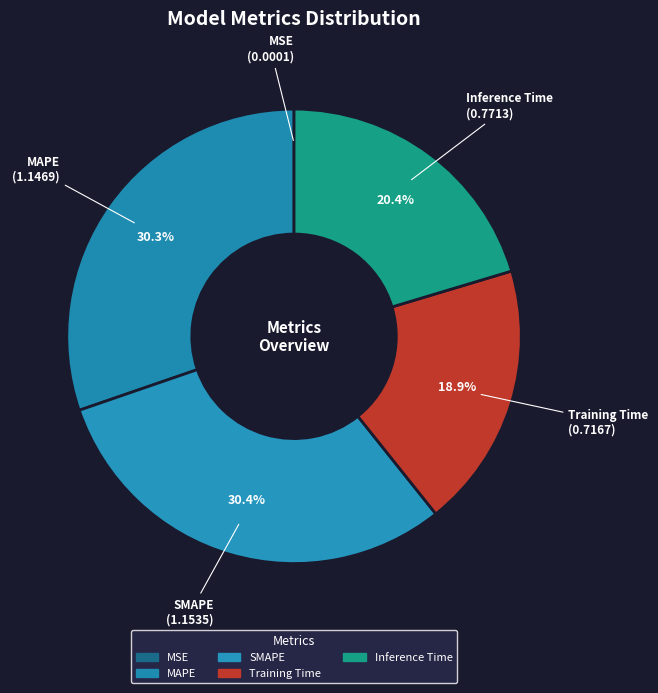

To the nearest percent, what is the difference between the largest and smallest slice percentages?

30%